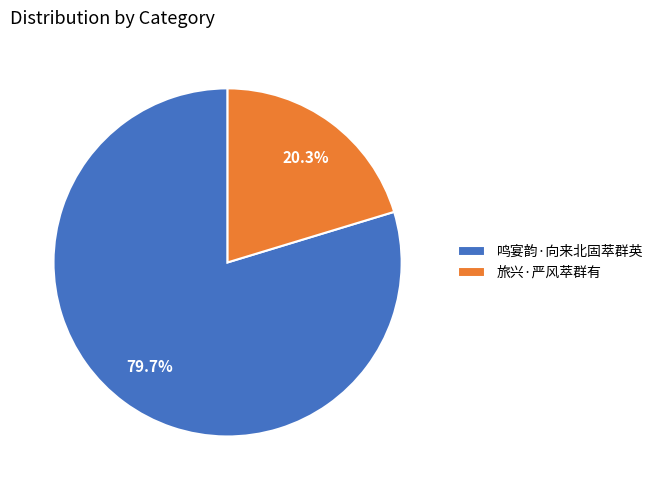

How much of the chart is everything except 鸣宴韵·向来北固萃群英?

20.3%